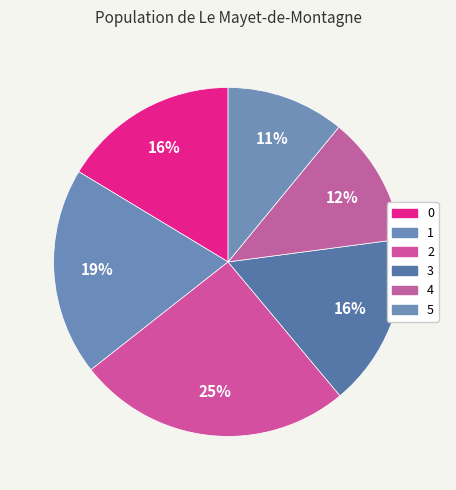

Does 5 account for over 50% of the chart?

No